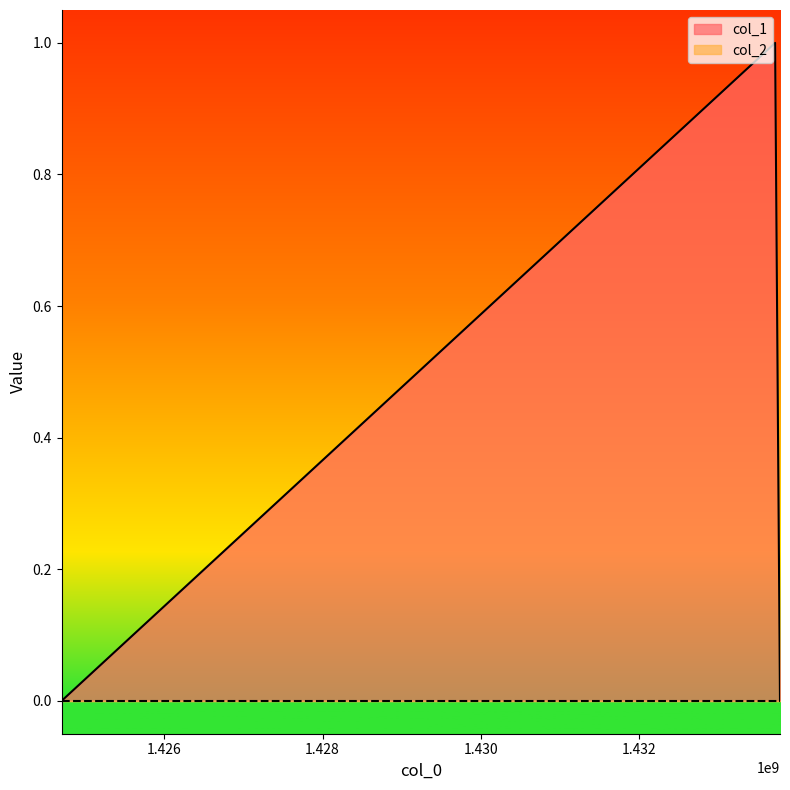

How many values are between 0 and 1?

3